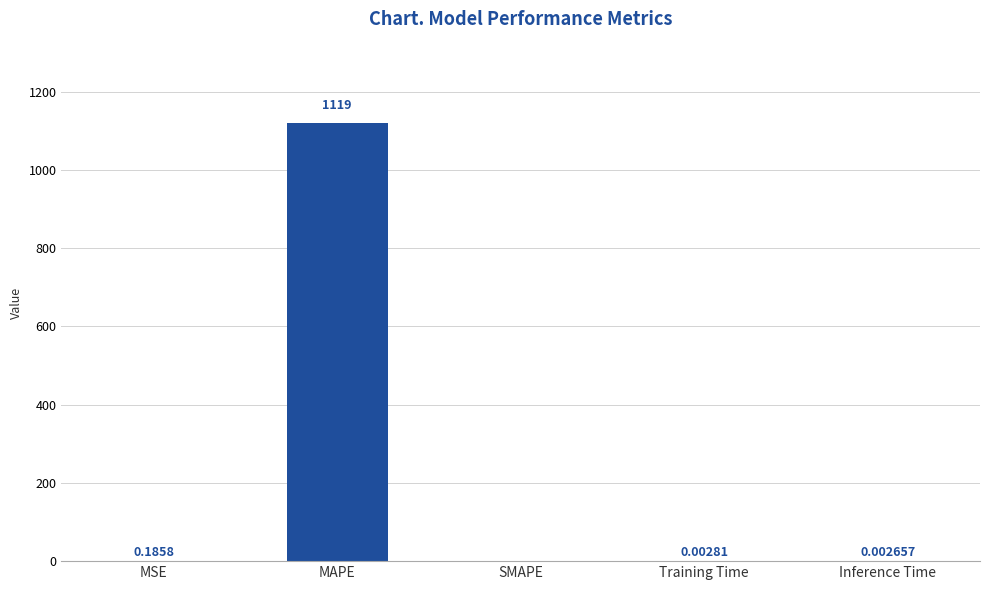

What is the change in value from MSE to MAPE?

+1119.0